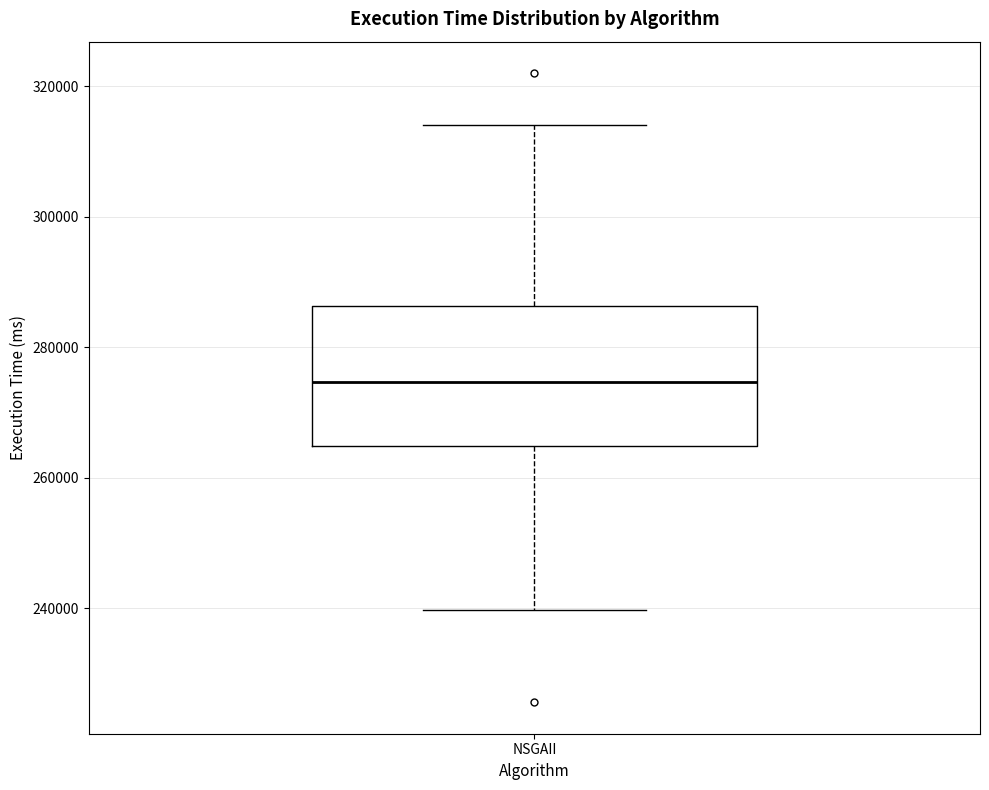

Read this box plot against the y-axis: the position of the median line, the range covered by the box, and the ends of both whiskers. The values are not printed on the chart, so give them approximately, as read against the axis.

median 274000, box 264000 to 286000, whiskers 240000 to 314000